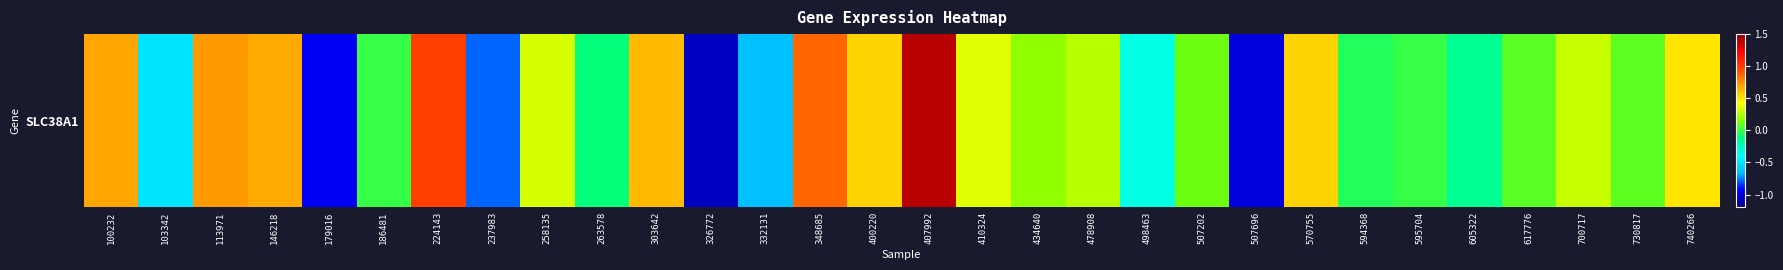

Reading right to left, list all the values displayed in this chart.

0.5	0.1	0.3	0.1	-0.2	-0.0	-0.0	0.5	-1.0	0.1	-0.3	0.3	0.2	0.4	1.4	0.5	0.9	-0.6	-1.1	0.6	-0.1	0.3	-0.8	1.0	-0.0	-0.9	0.7	0.7	-0.5	0.7